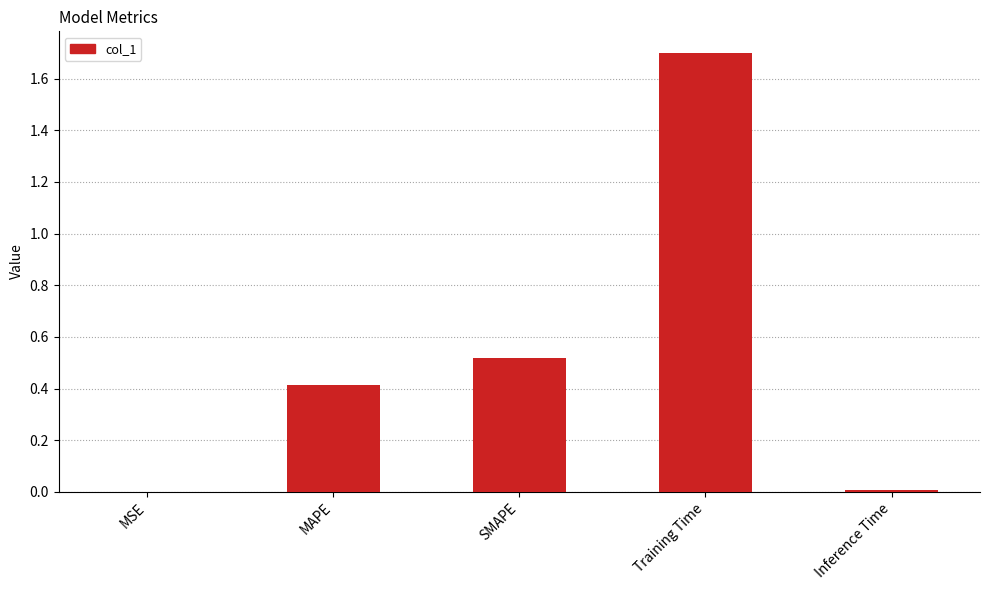

What is the ratio of the value at SMAPE to the value at Training Time?

0.3